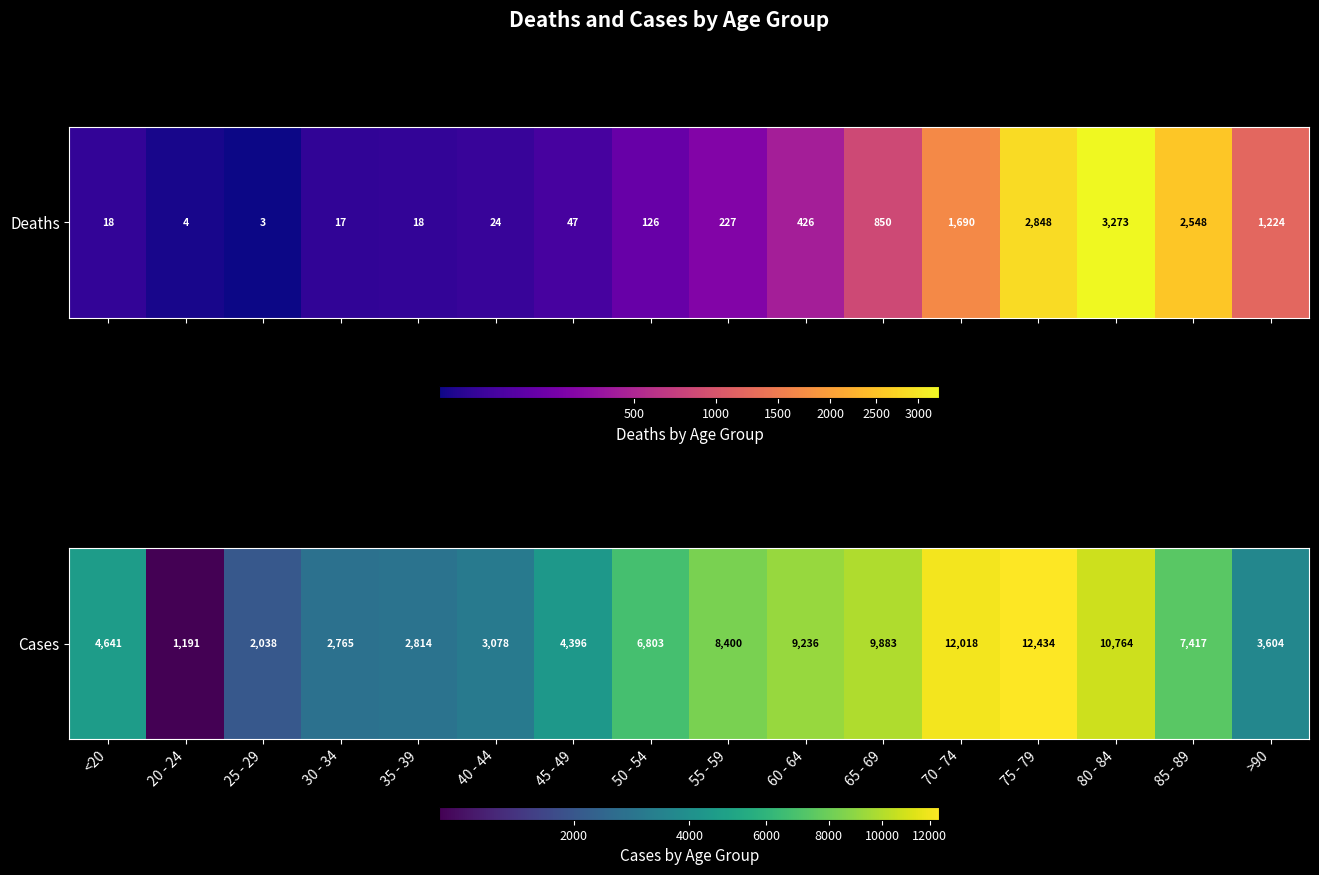

Rank the categories by value from highest to lowest.

75 - 79, 70 - 74, 80 - 84, 65 - 69, 60 - 64, 55 - 59, 85 - 89, 50 - 54, <20, 45 - 49, >90, 40 - 44, 35 - 39, 30 - 34, 25 - 29, 20 - 24